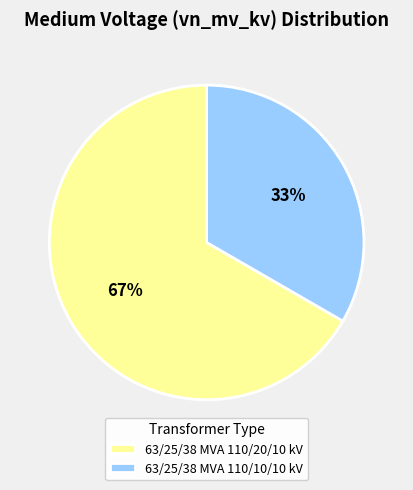

Combined, do 63/25/38 MVA 110/10/10 kV and 63/25/38 MVA 110/20/10 kV account for over 50%?

Yes